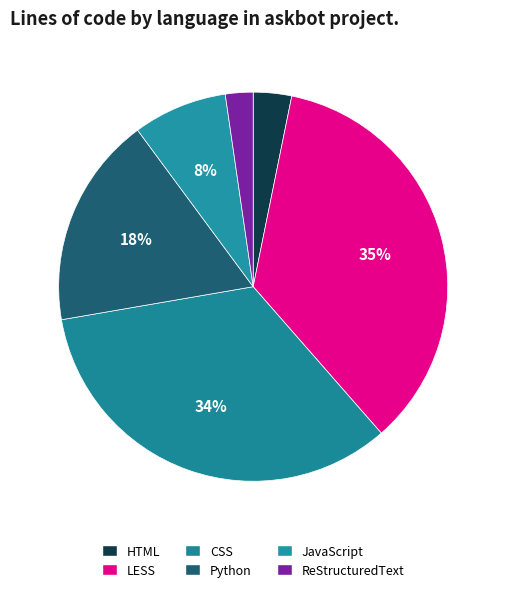

Combined, what portion of the pie is CSS and LESS?

69.1%